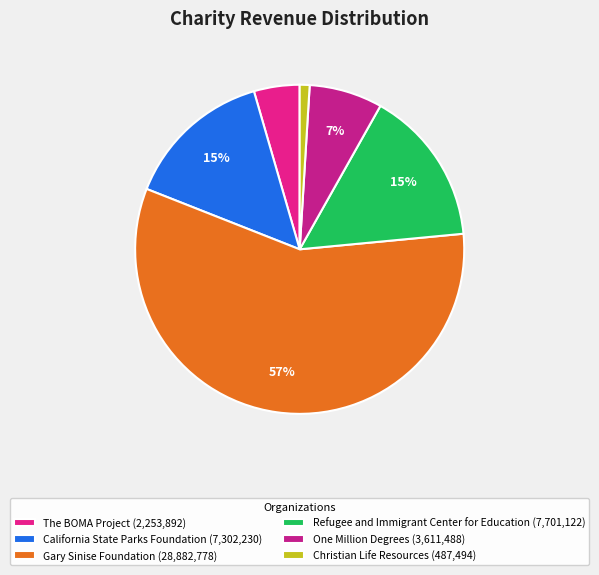

How much of the chart is everything except Refugee and Immigrant Center for Education?

84.7%